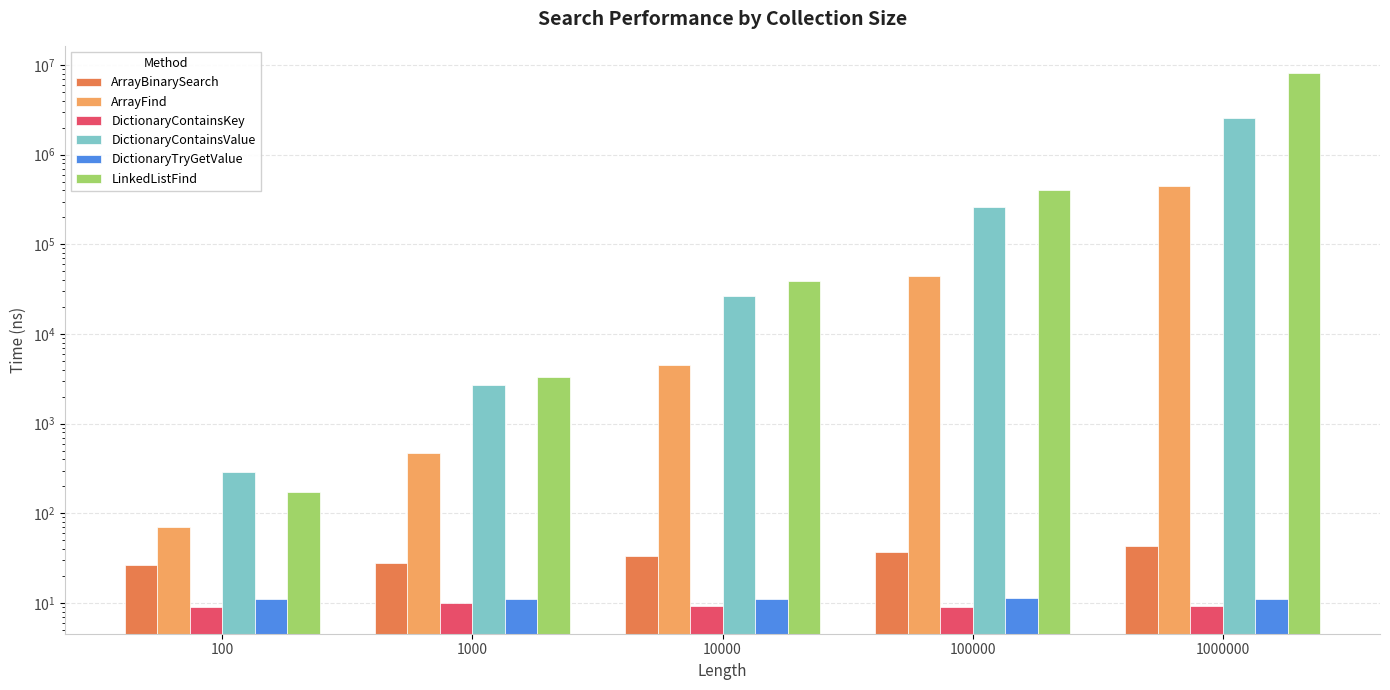

What is the spread (max minus min) of values at 1000000?

8234387.0